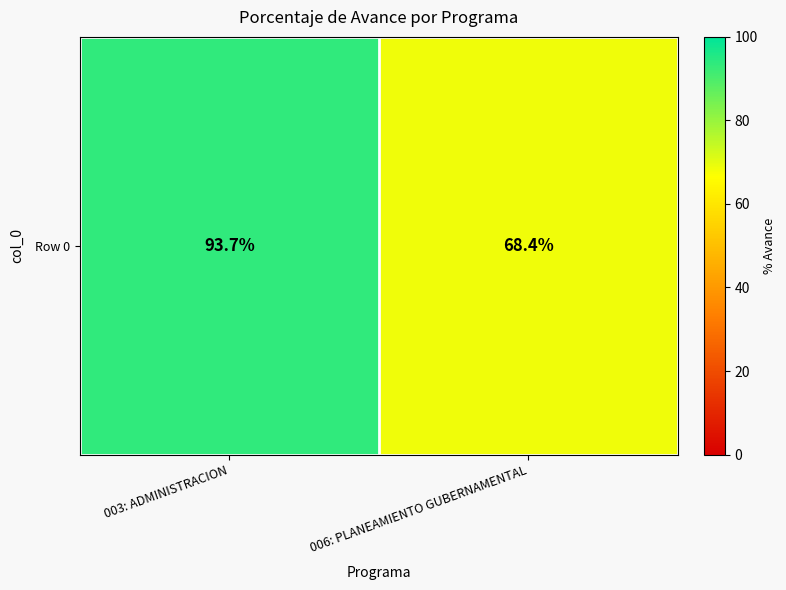

What is the sum of all values?

162.1